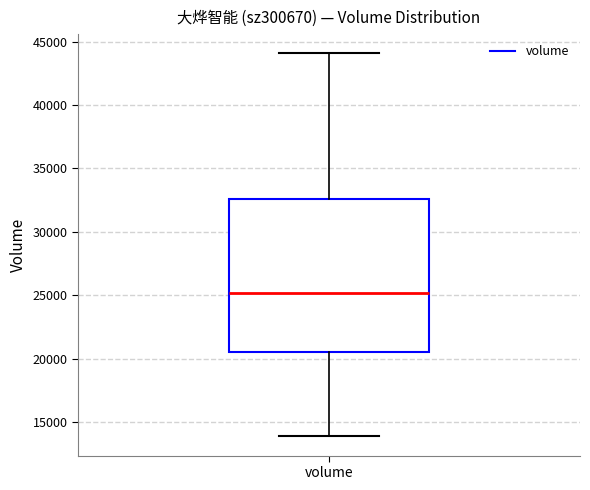

Read this box plot against the y-axis: the position of the median line, the range covered by the box, and the ends of both whiskers. The values are not printed on the chart, so give them approximately, as read against the axis.

median 25000, box 20500 to 32500, whiskers 14000 to 44000